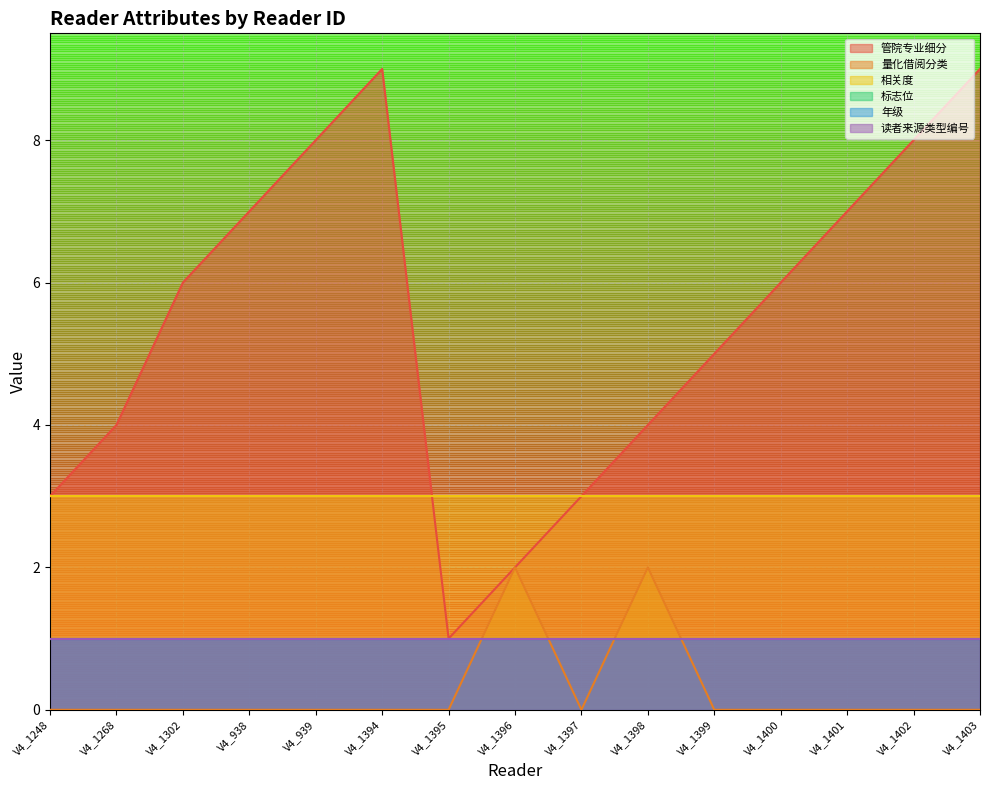

True or false: 管院专业细分 has more than 1 interior local peaks.

False